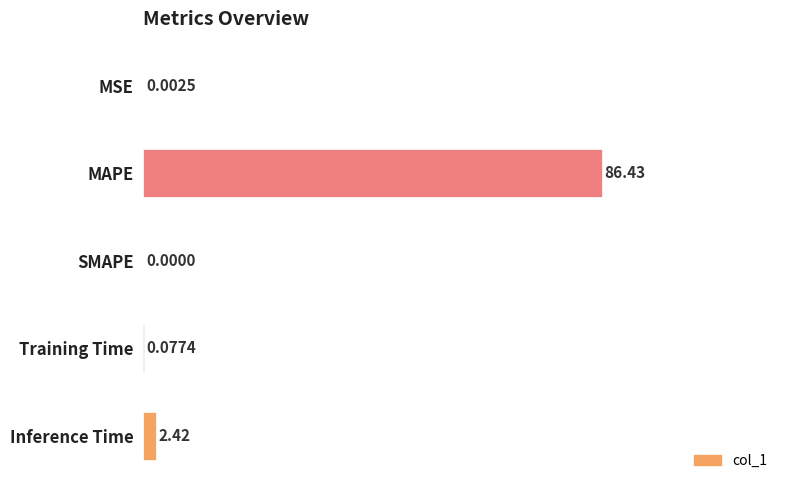

Where is the data nearest to the value 43?

Inference Time